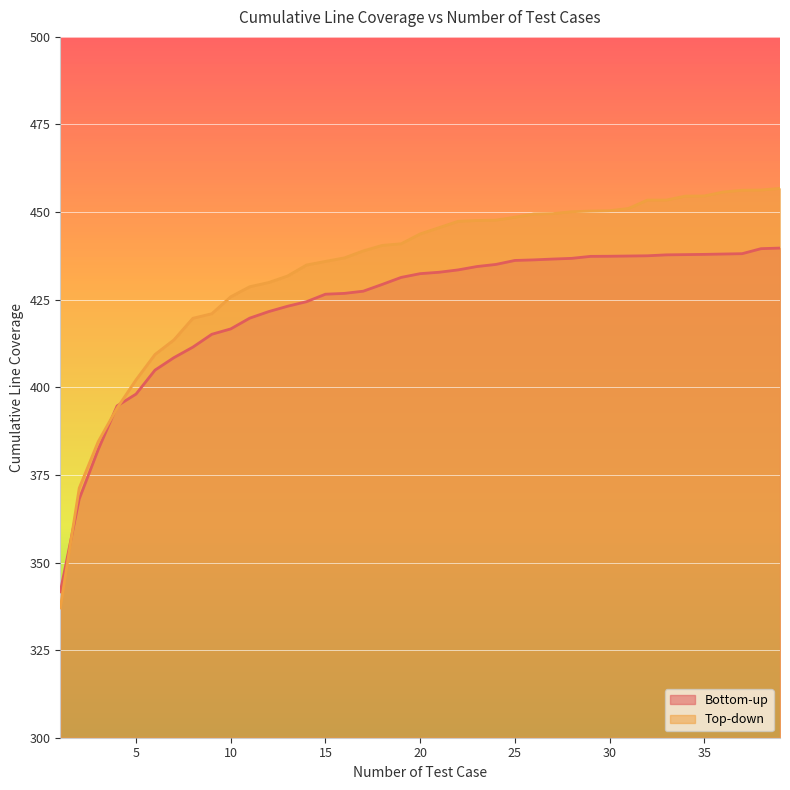

Reading left to right, extract all data points from this chart.

Bottom-up: 341.6	368.1	382.2	394.7	398.1	404.9	408.5	411.5	415.1	416.7	419.7	421.6	423.1	424.4	426.6	426.8	427.4	429.4	431.4	432.4	432.8	433.5	434.5	435.1	436.2	436.4	436.6	436.8	437.4	437.4	437.5	437.5	437.8	437.9	437.9	438.0	438.1	439.6	439.7
Top-down: 337.0	371.2	384.5	394.1	402.1	409.4	413.5	419.7	421.0	425.8	428.7	429.9	431.8	434.9	435.9	436.9	438.9	440.5	441.0	443.8	445.6	447.4	447.6	447.7	448.5	449.5	449.6	450.1	450.3	450.4	451.0	453.4	453.4	454.6	454.6	455.7	456.2	456.3	456.8